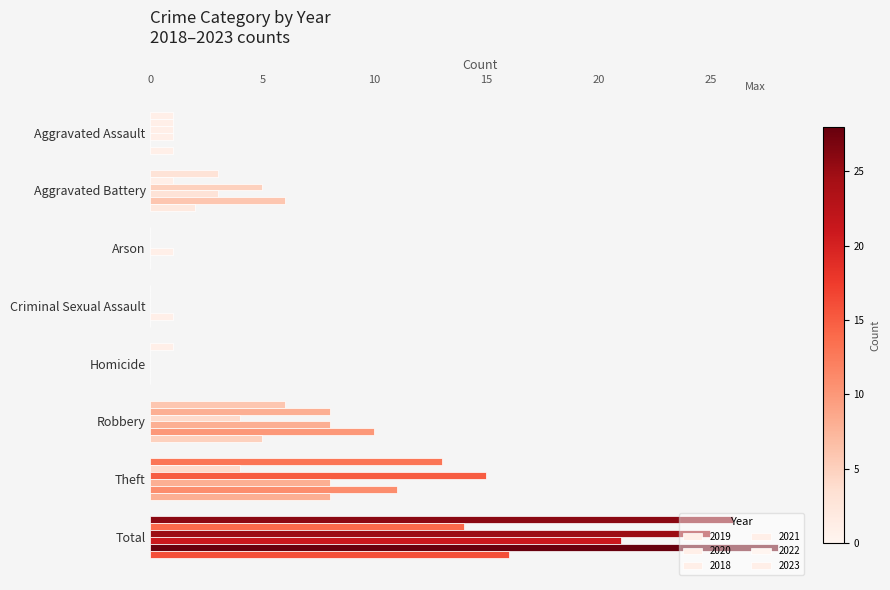

Count the number of categories in the chart.

8